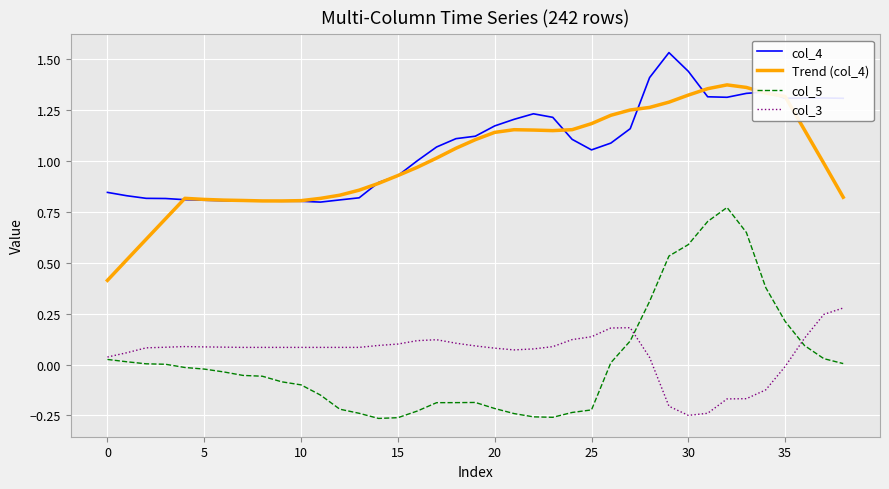

True or false: col_4 and col_3 cross at least once.

False